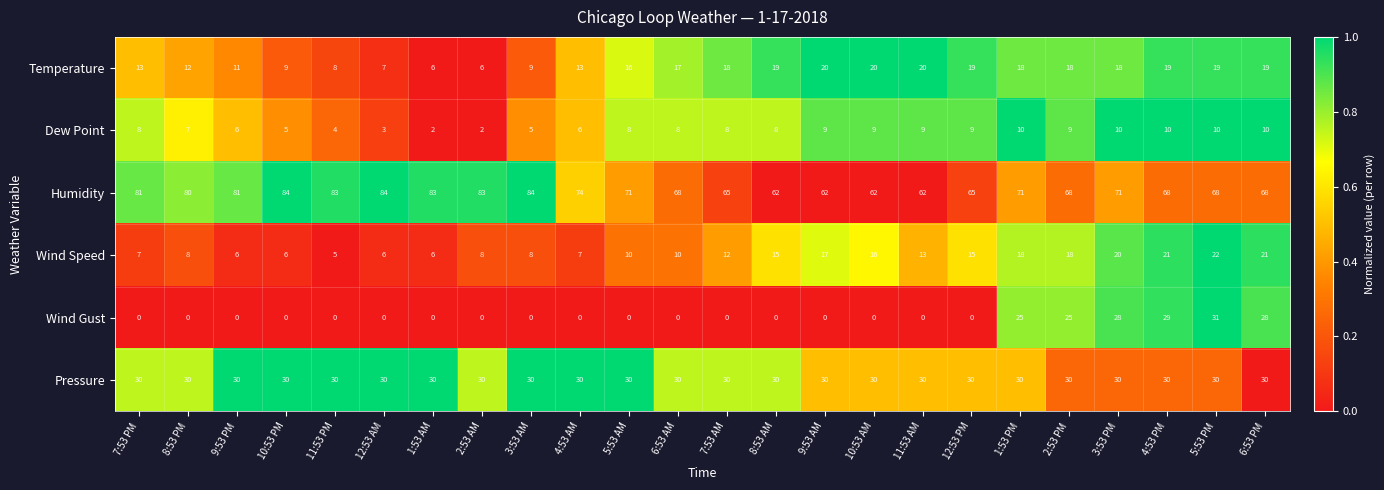

Which series has the widest spread of values?

Wind Gust